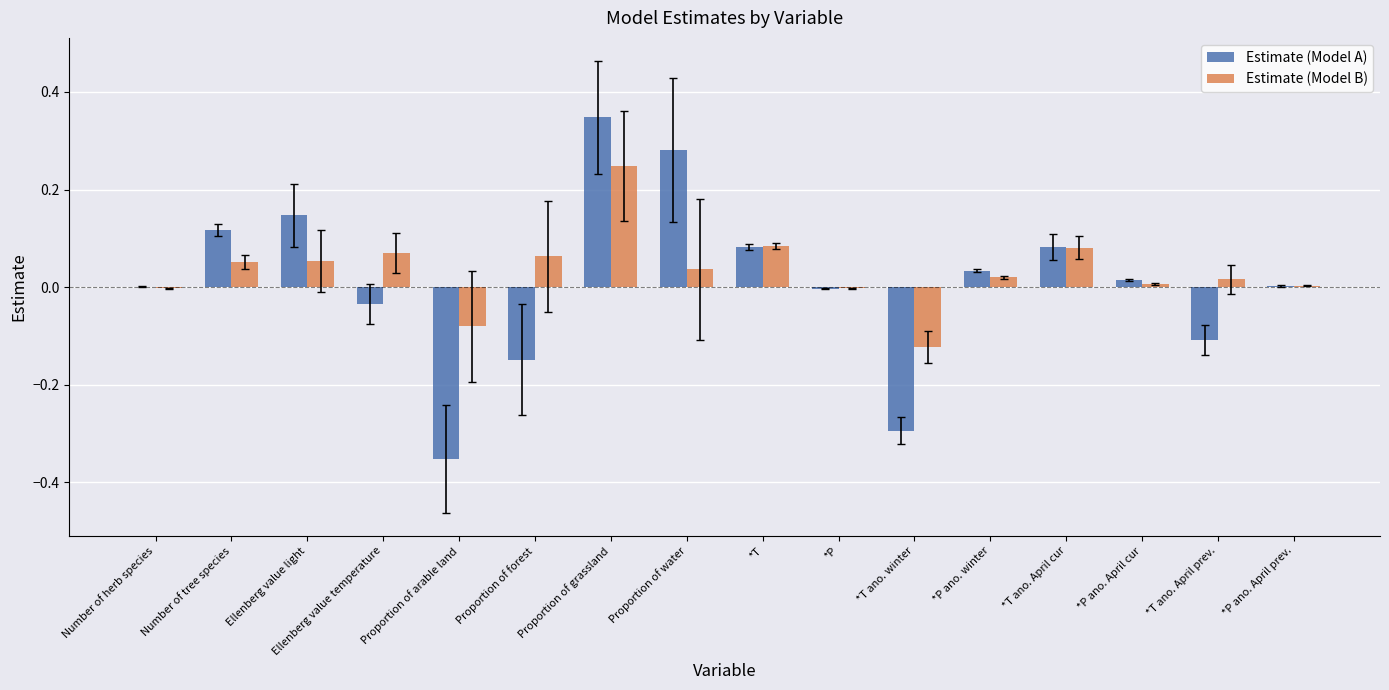

Which category has the highest value across all series?

Proportion of grassland